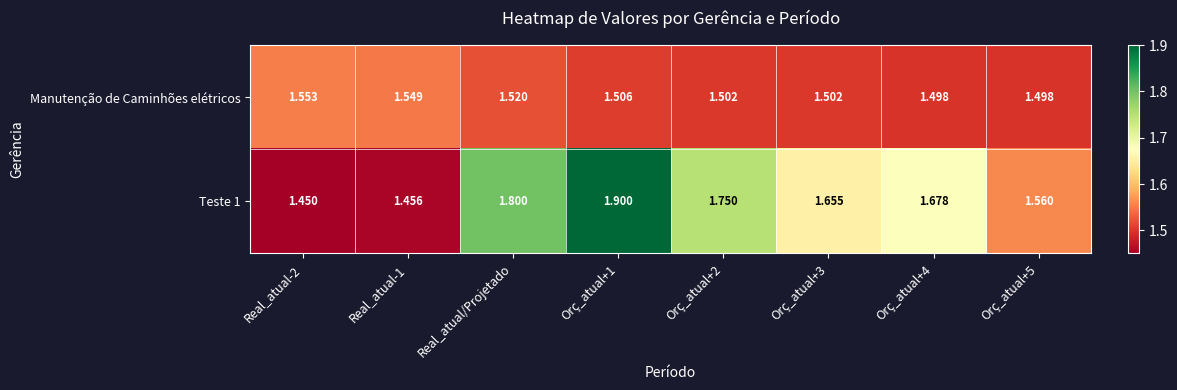

What is the spread (max minus min) of values at Real_atual-2?

0.1